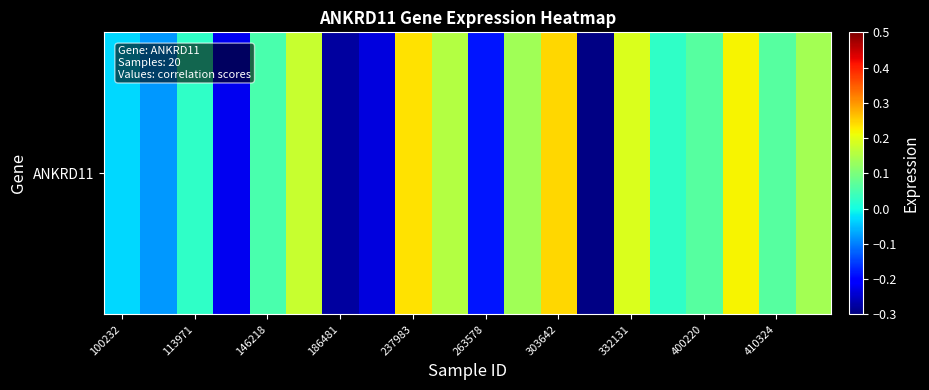

How many data points are above 0?

13